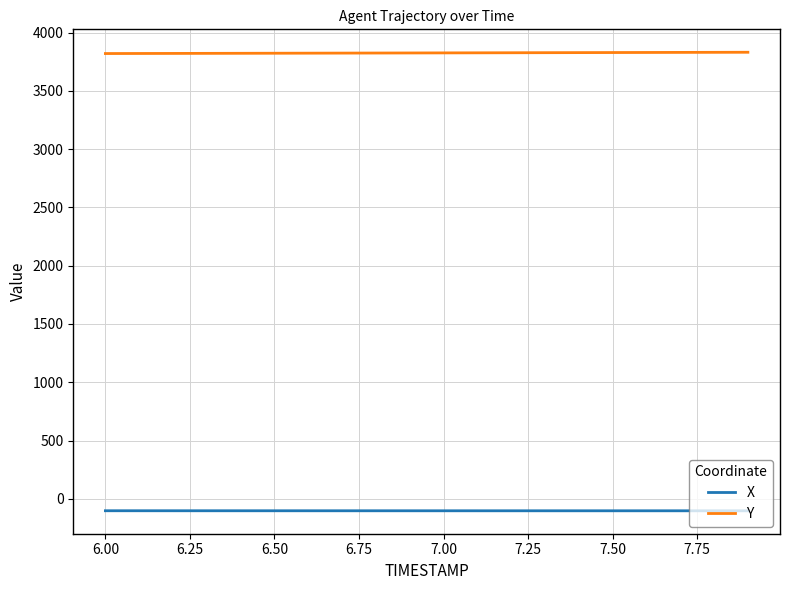

How many values in the X series are below -102?

18